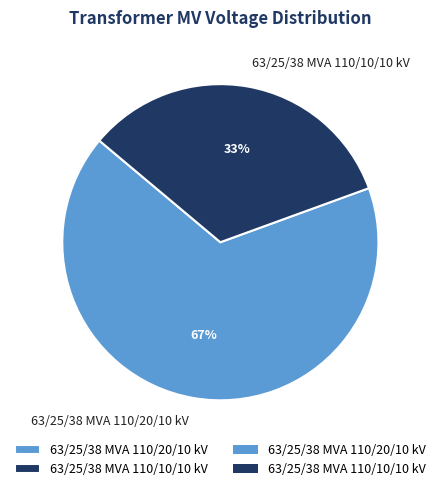

Is it true that 63/25/38 MVA 110/20/10 kV is 67% of the pie?

True